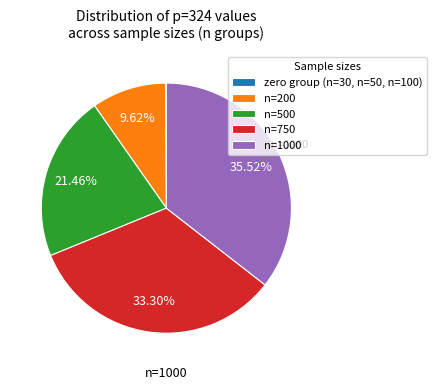

Is n=500 the majority of the pie?

No